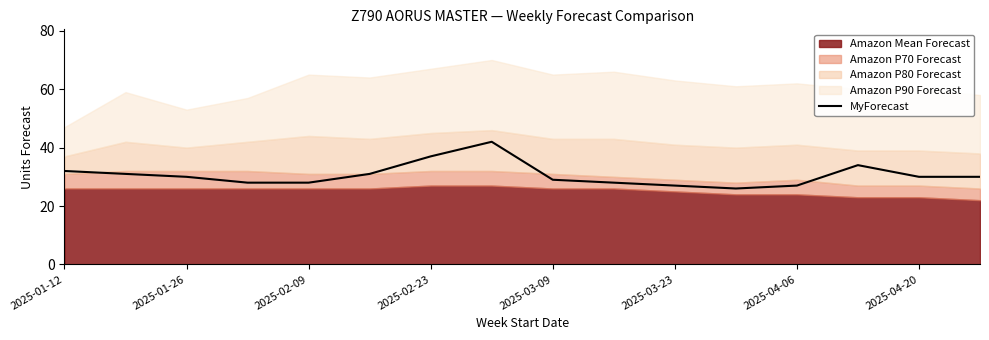

True or false: MyForecast has a value of 42 at 2025-01-26.

False